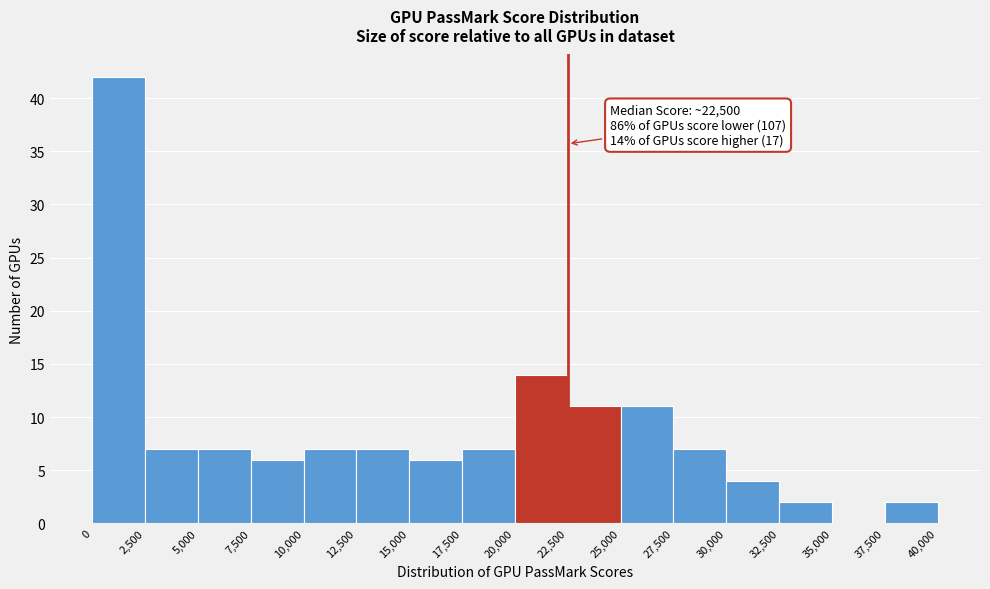

Which range on the x-axis has the tallest bar?

0 to 2,500